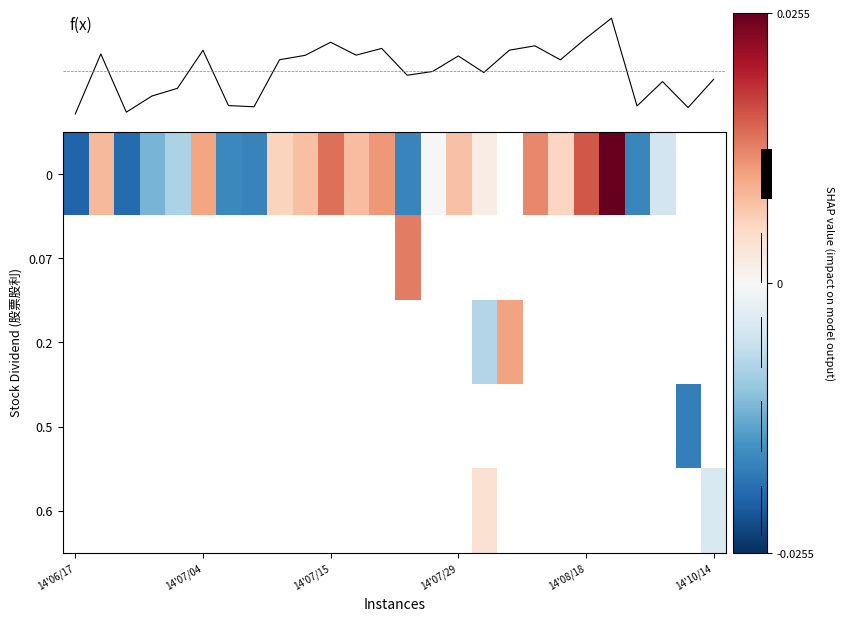

At which category does the chart reach its peak across all series?

21